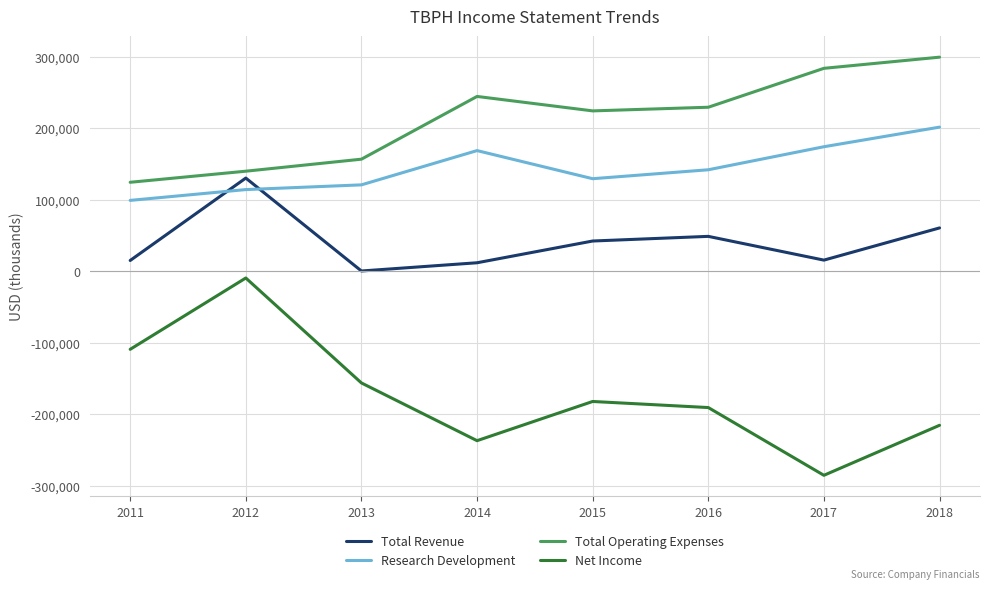

True or false: Total Operating Expenses and Net Income intersect in this chart.

False